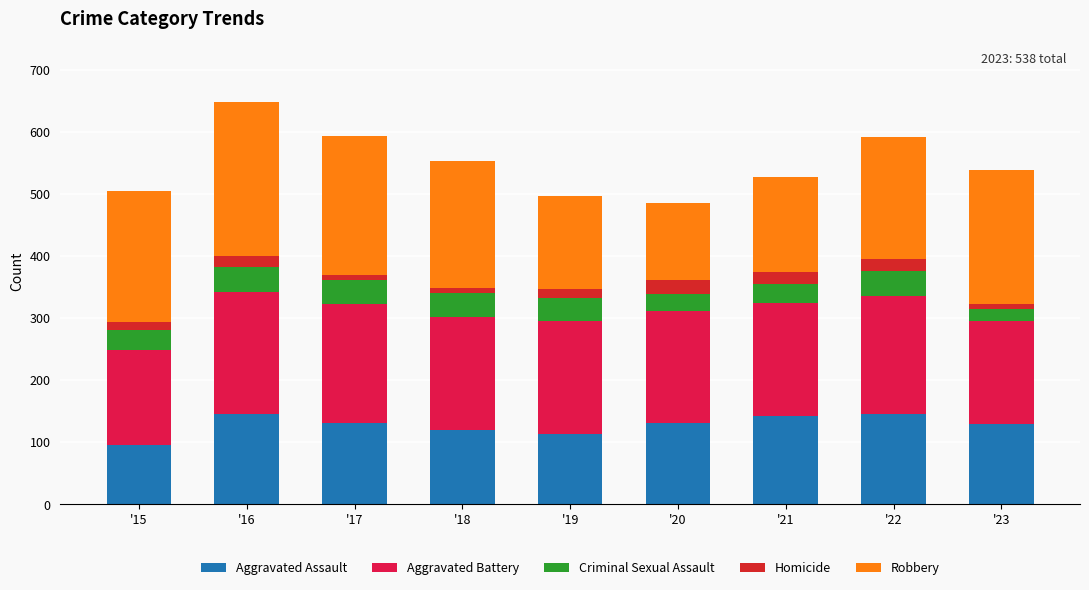

What is the difference between the Criminal Sexual Assault values at '23 and '18?

19